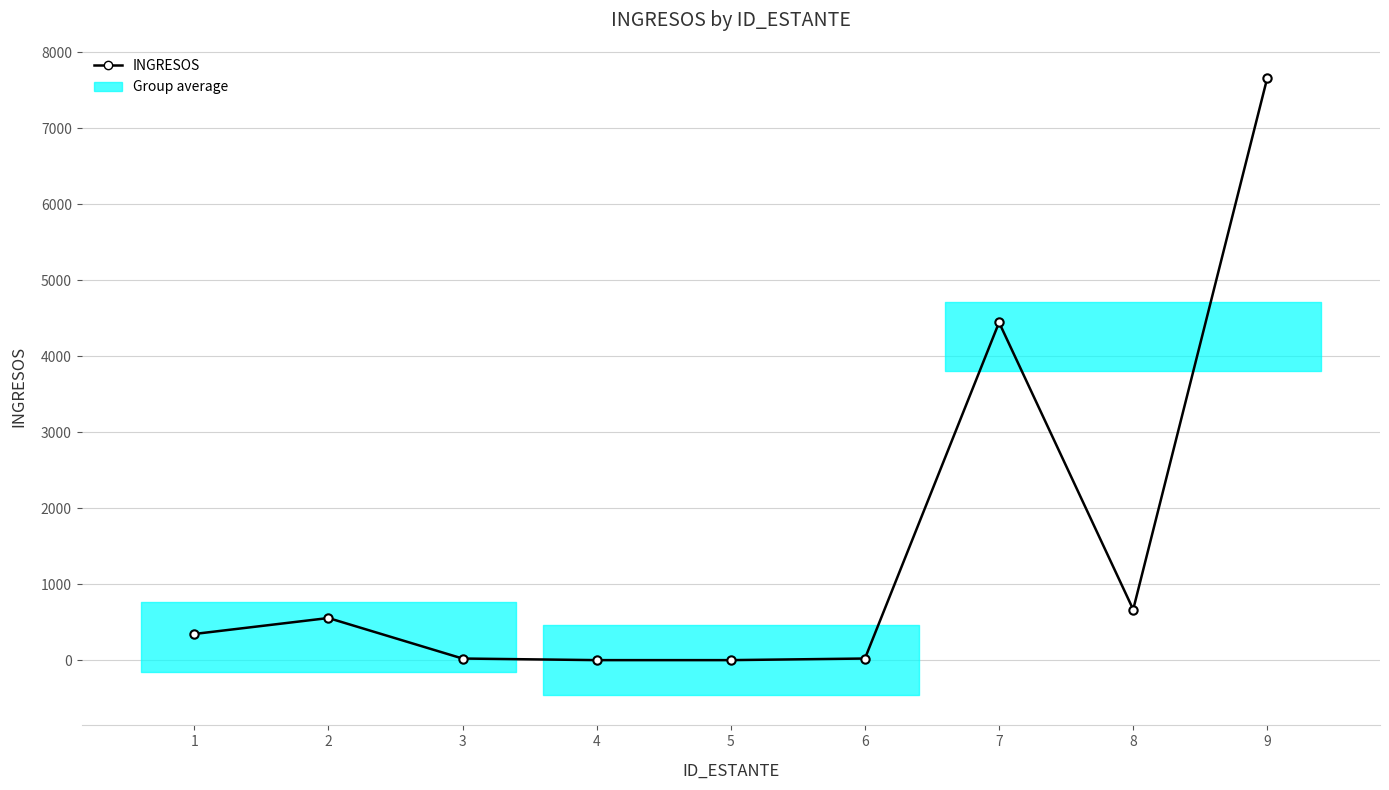

Rank the categories by value from highest to lowest.

9, 7, 8, 2, 1, 3, 6, 4, 5